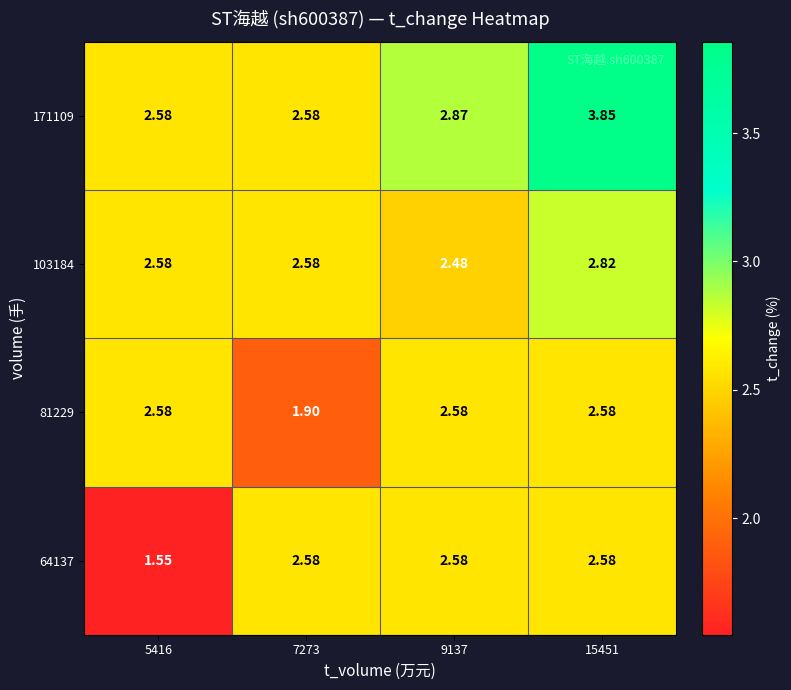

At which category is the sum across all series the highest?

15451